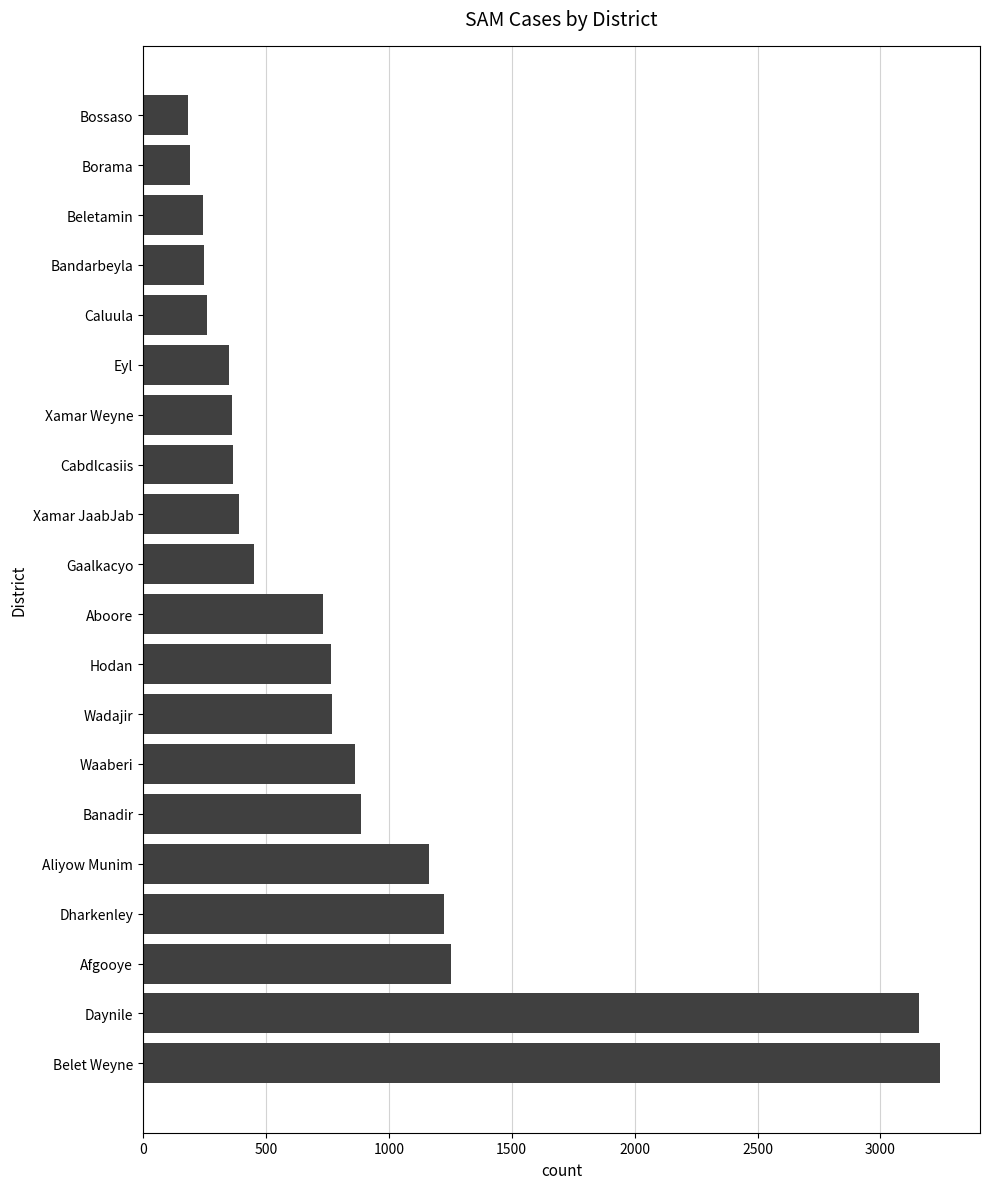

The value at Xamar Weyne is 91. True or false?

False